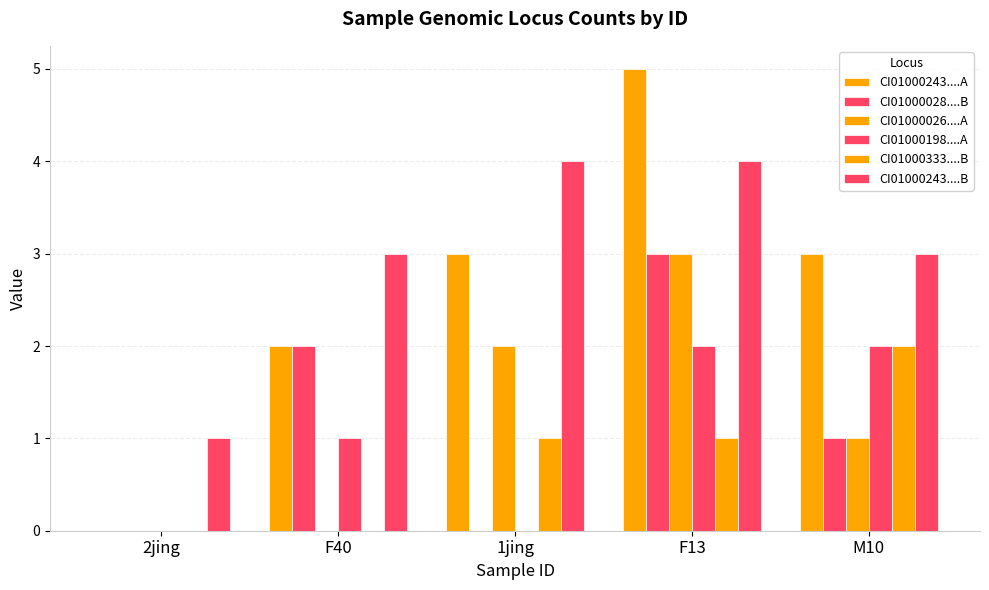

Is the value of CI01000198....A at M10 greater than the value of CI01000028....B at 2jing?

Yes